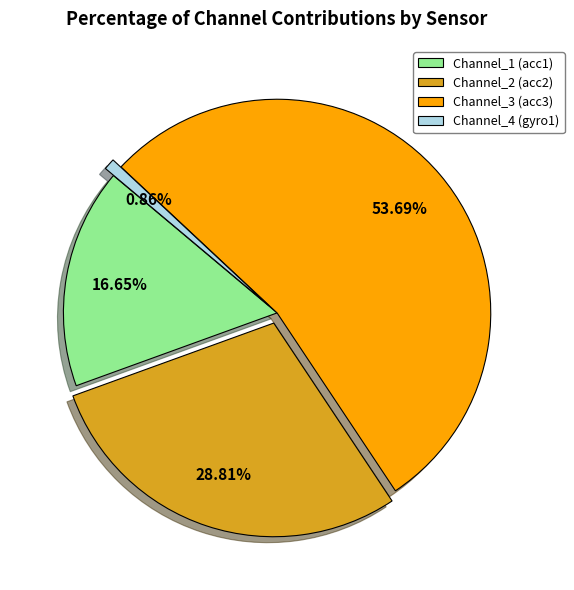

Count the number of slices in the pie.

4